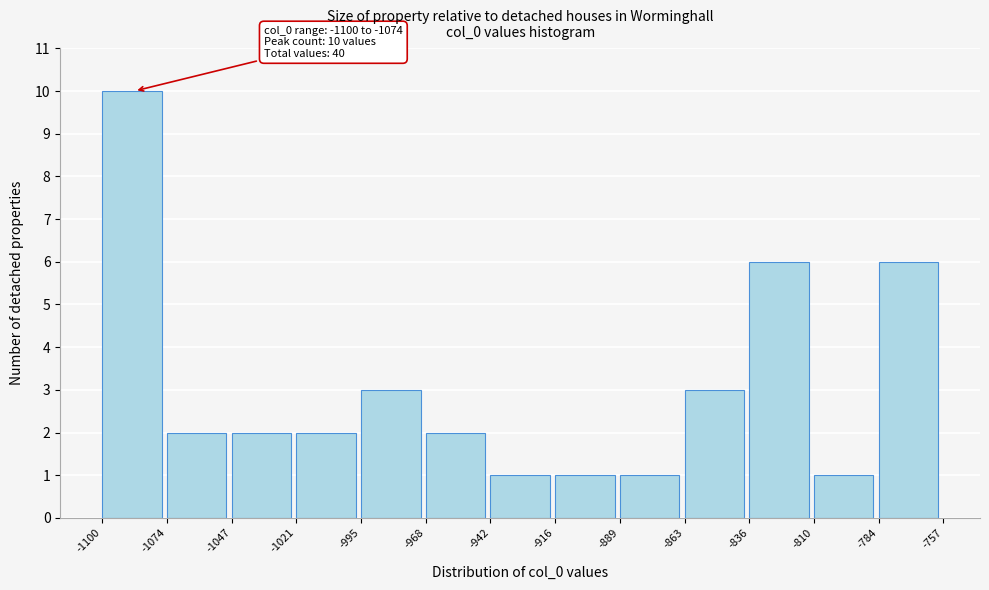

Which range on the x-axis has the tallest bar?

-1100 to -1074